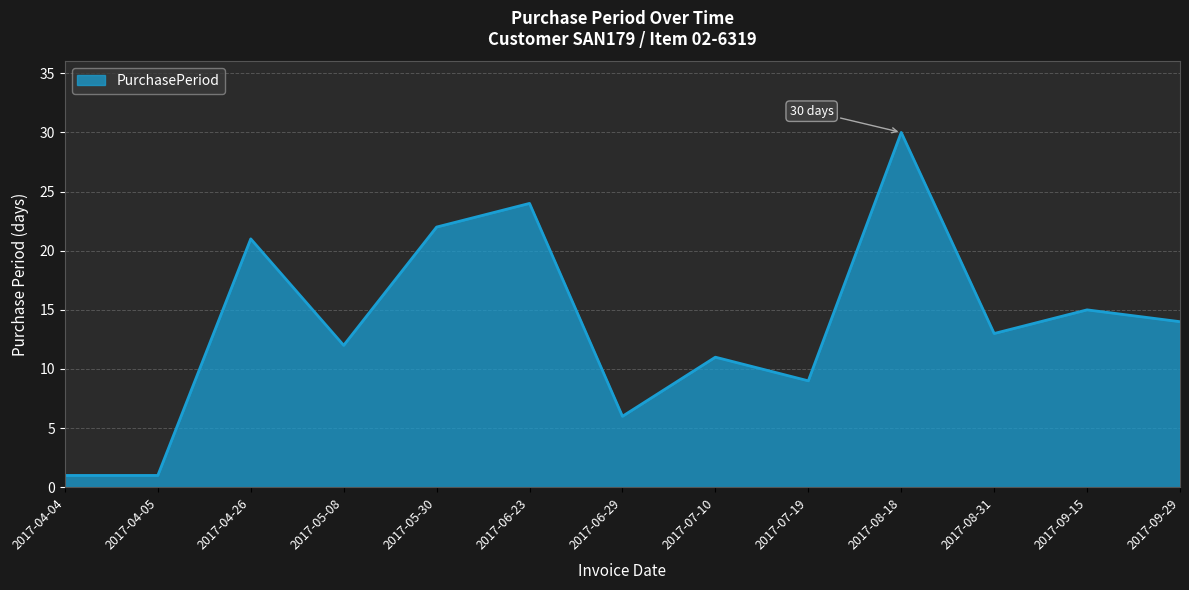

What is the smallest value displayed?

1